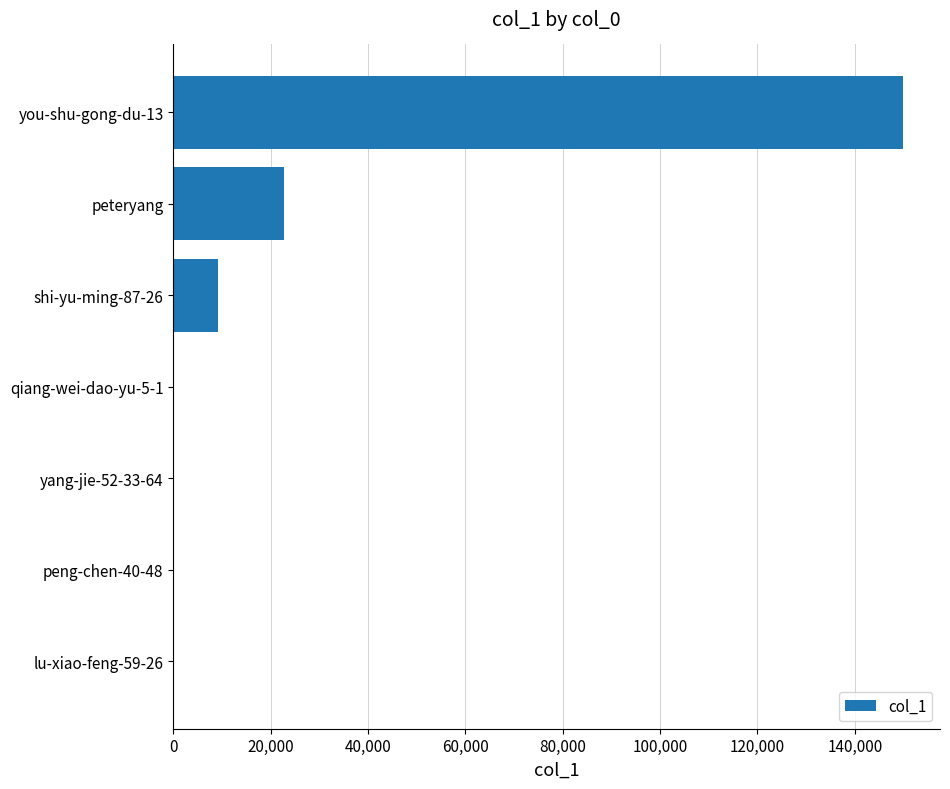

What is the greatest value displayed?

149994